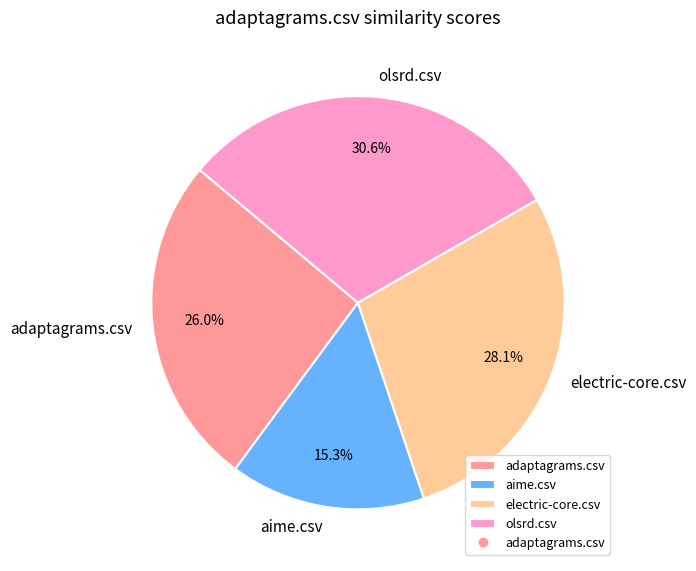

To the nearest percent, what is the average slice percentage?

25%